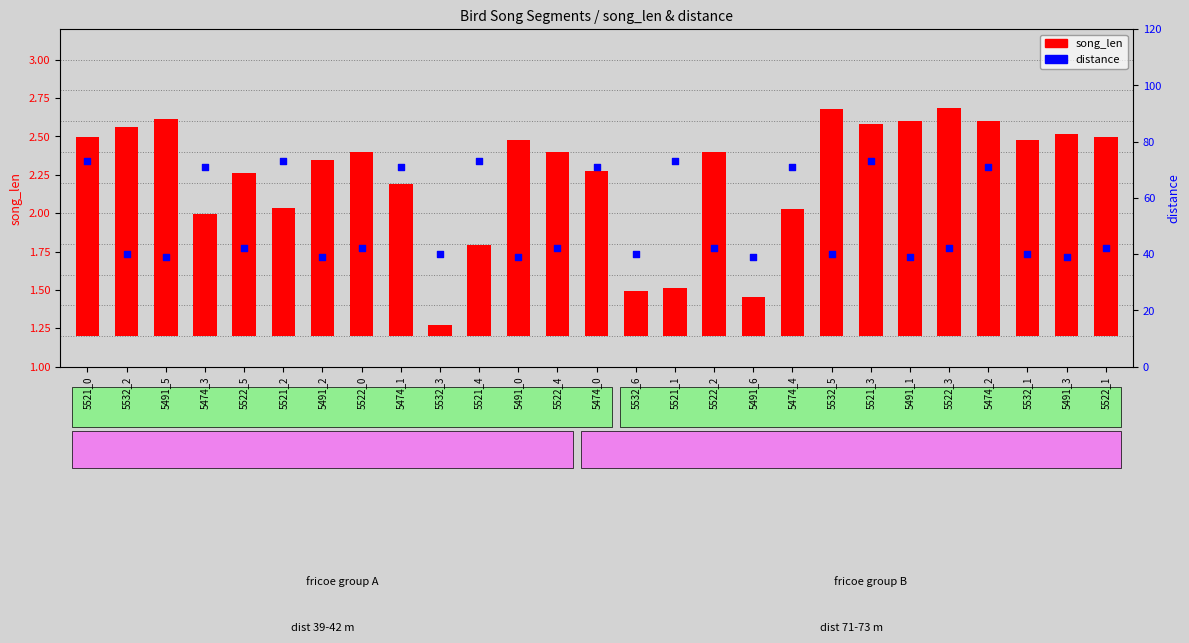

Which series contains the lowest Y value?

song_len